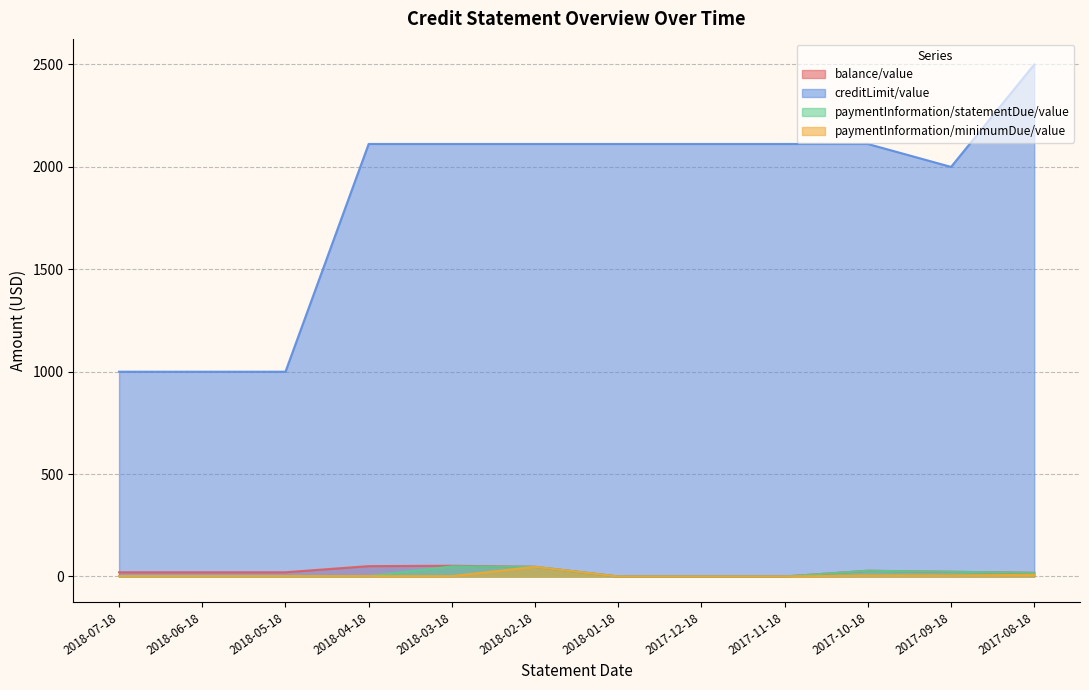

What is the sum of the balance/value values at 2017-09-18 and 2018-05-18?

43.5